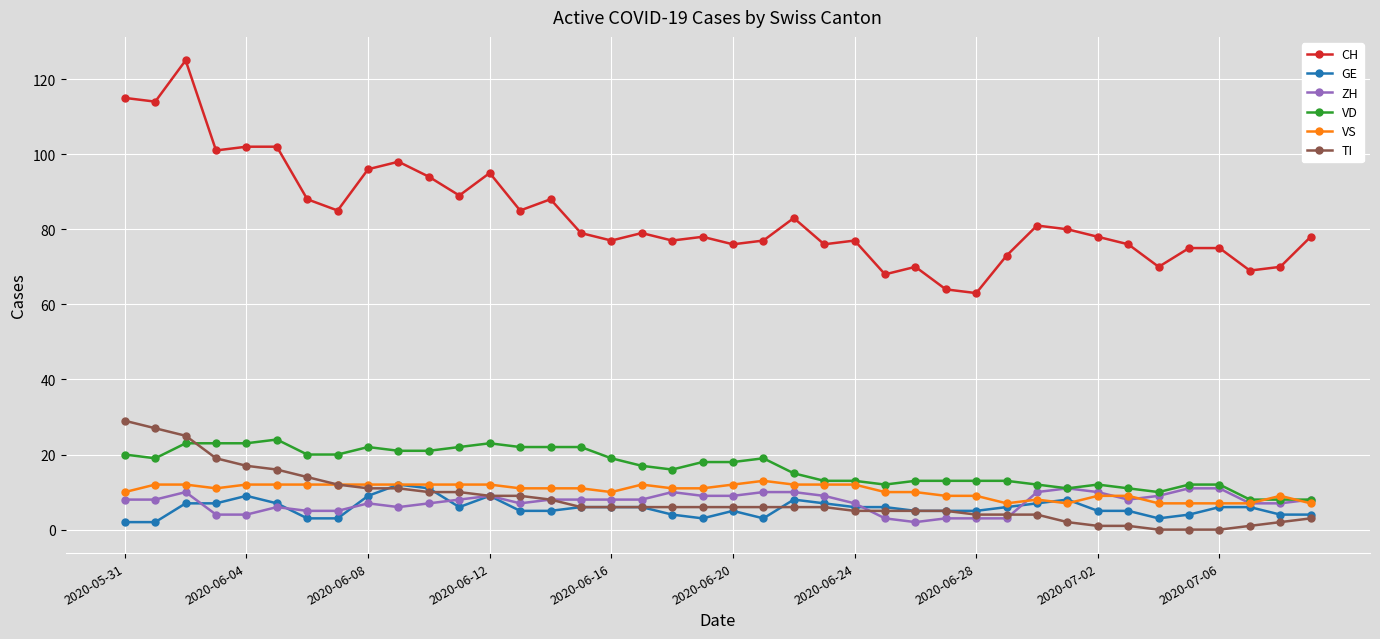

Count the number of data series in this chart.

6